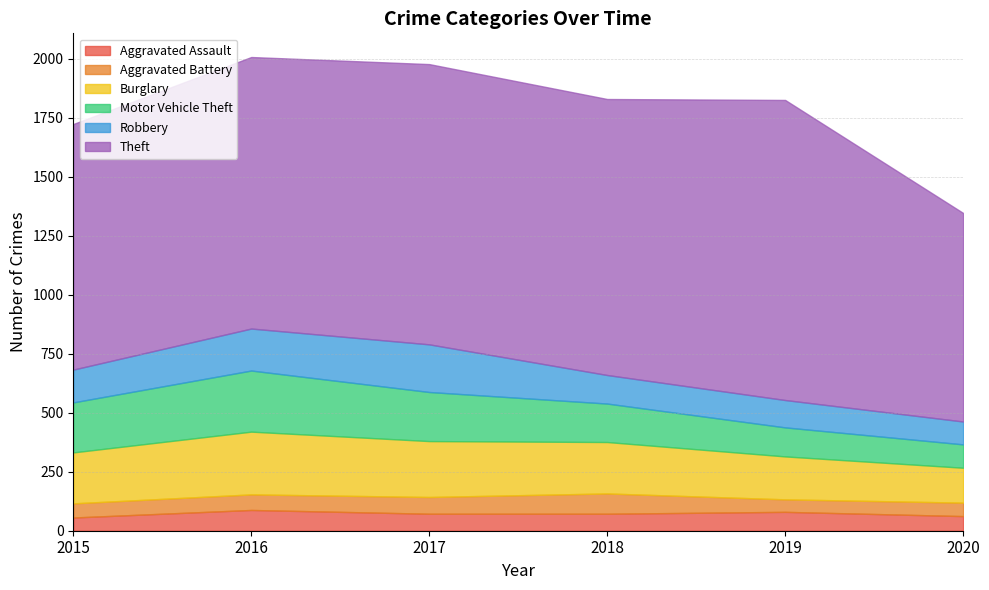

True or false: Theft and Robbery intersect in this chart.

False